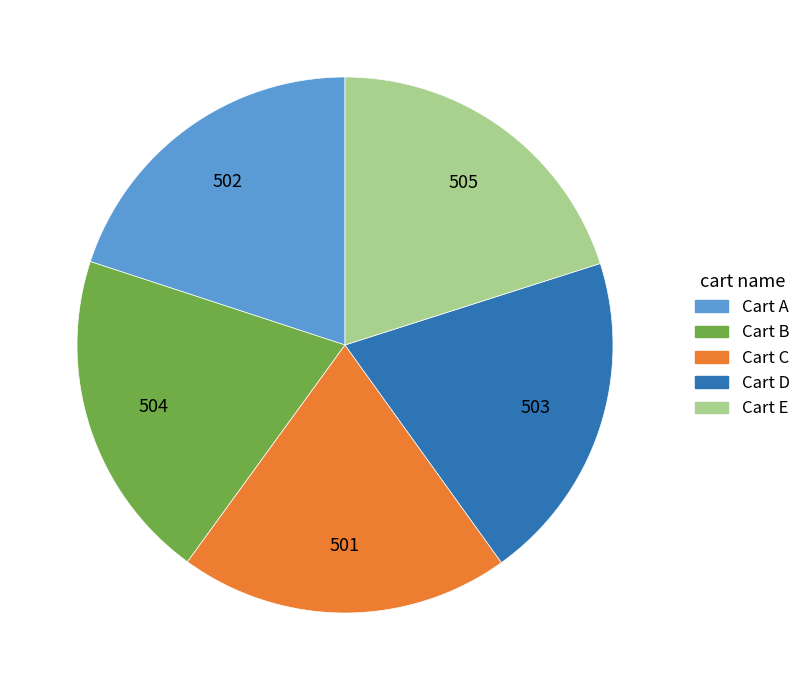

Is Cart D the majority of the pie?

No